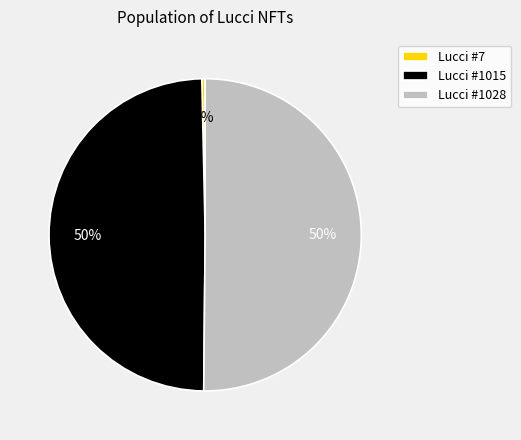

What percentage is the Lucci #1015 slice, to the nearest percent?

50%